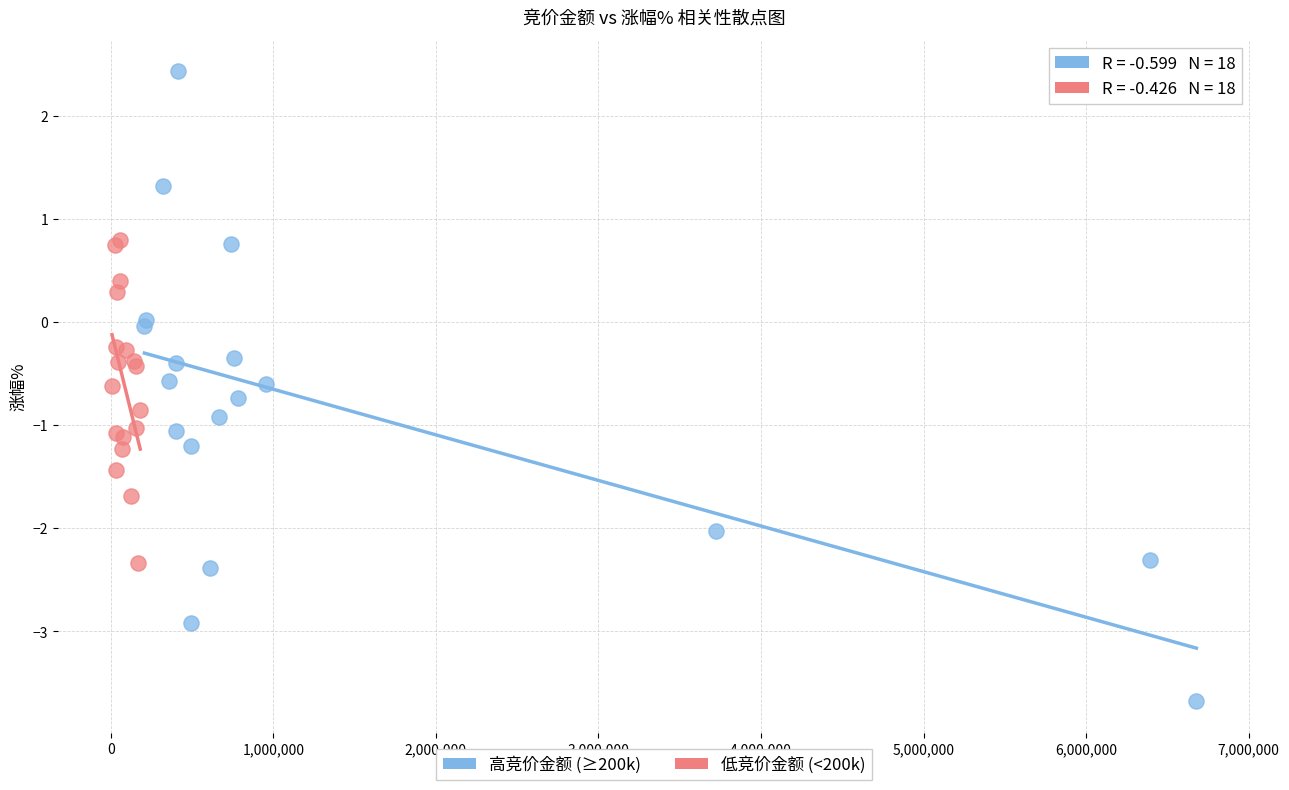

What are all the series names shown in the legend?

高竞价金额 (≥200k), 低竞价金额 (<200k)